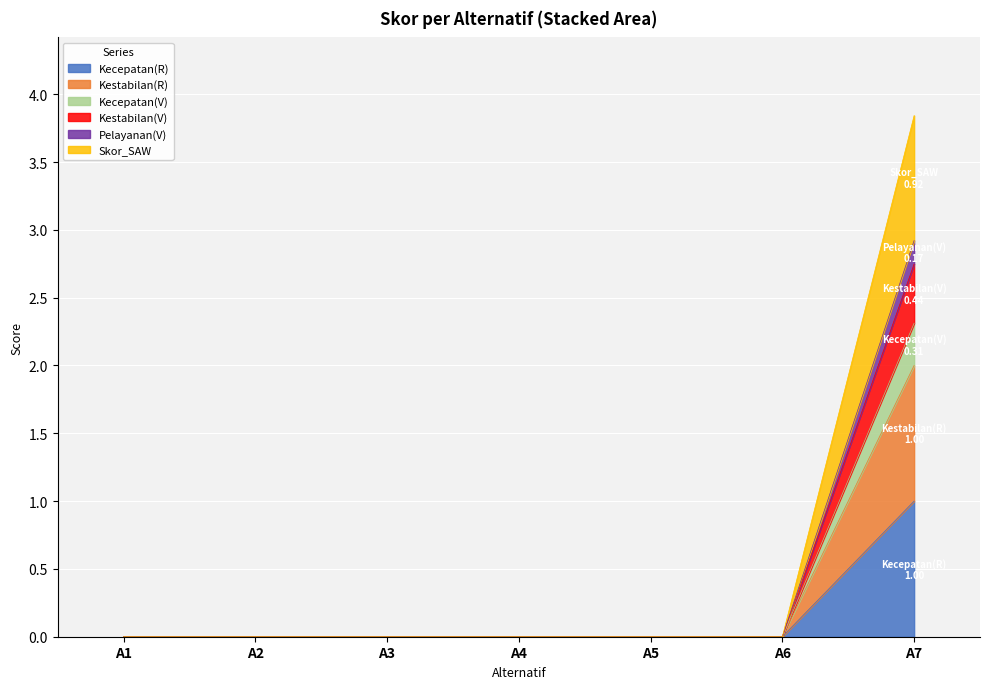

How many lines are shown in the chart?

6